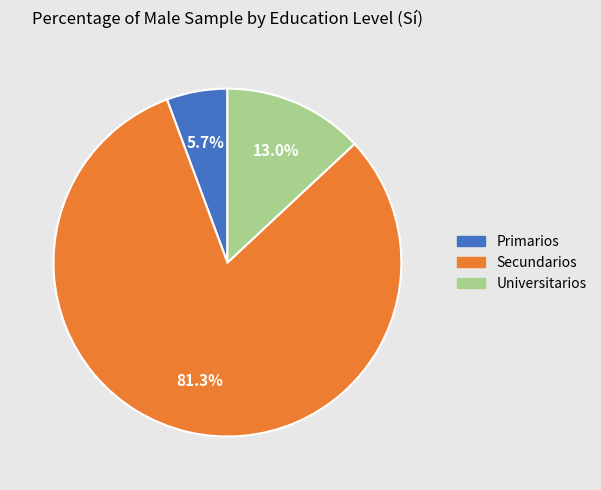

How many slices are in this pie chart?

3